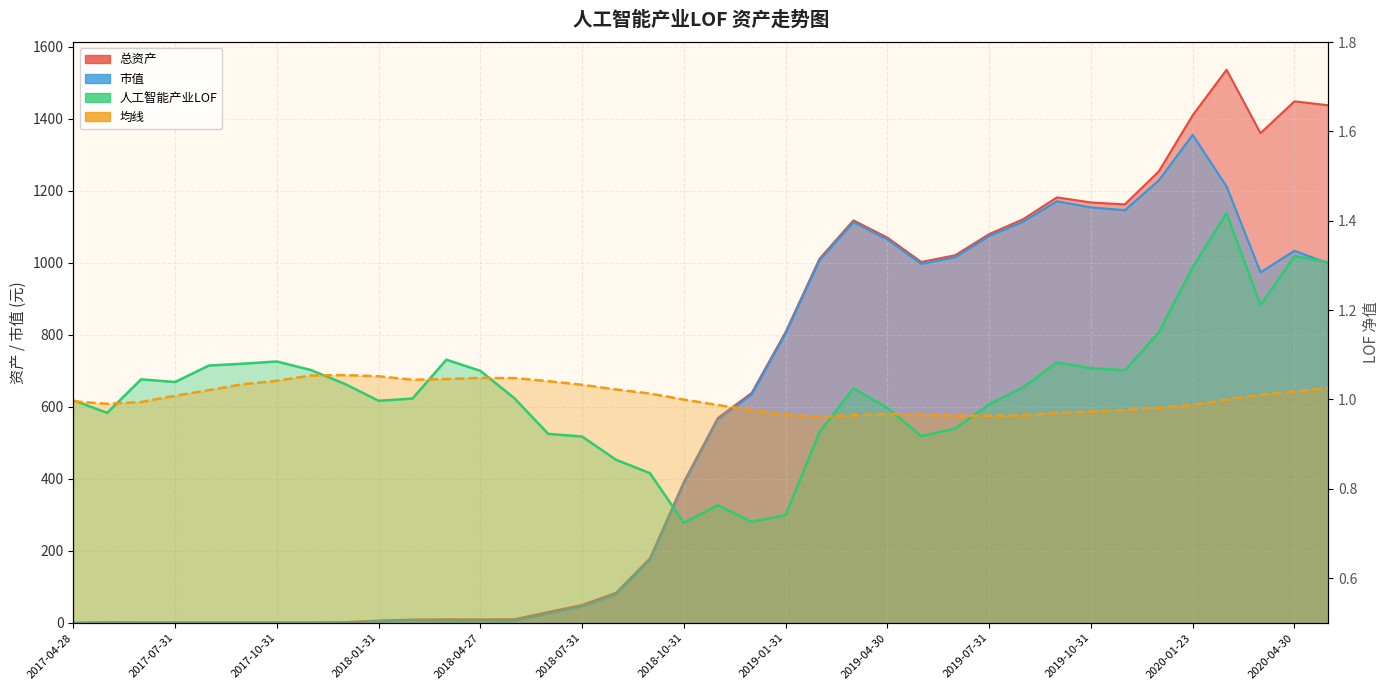

Where is 人工智能产业LOF nearest to the value 1?

2017-04-28